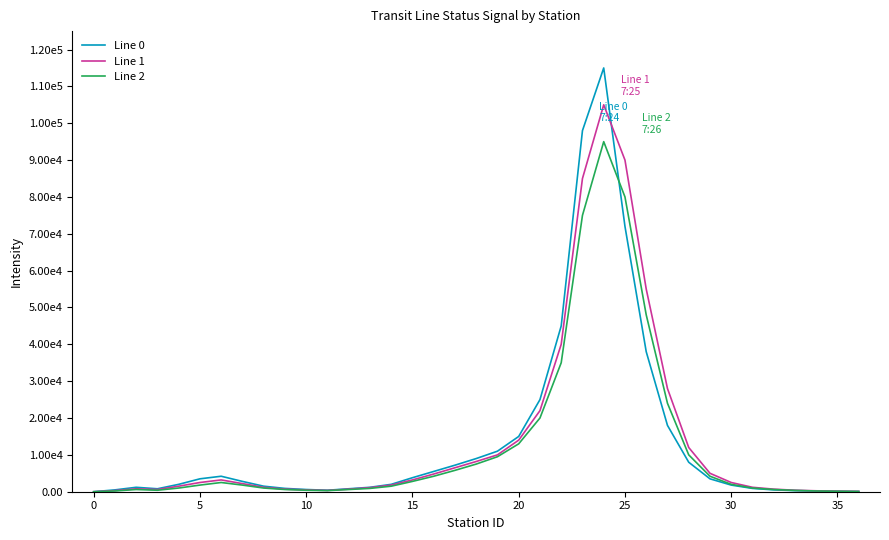

Is this an area chart (filled region under the line)?

No